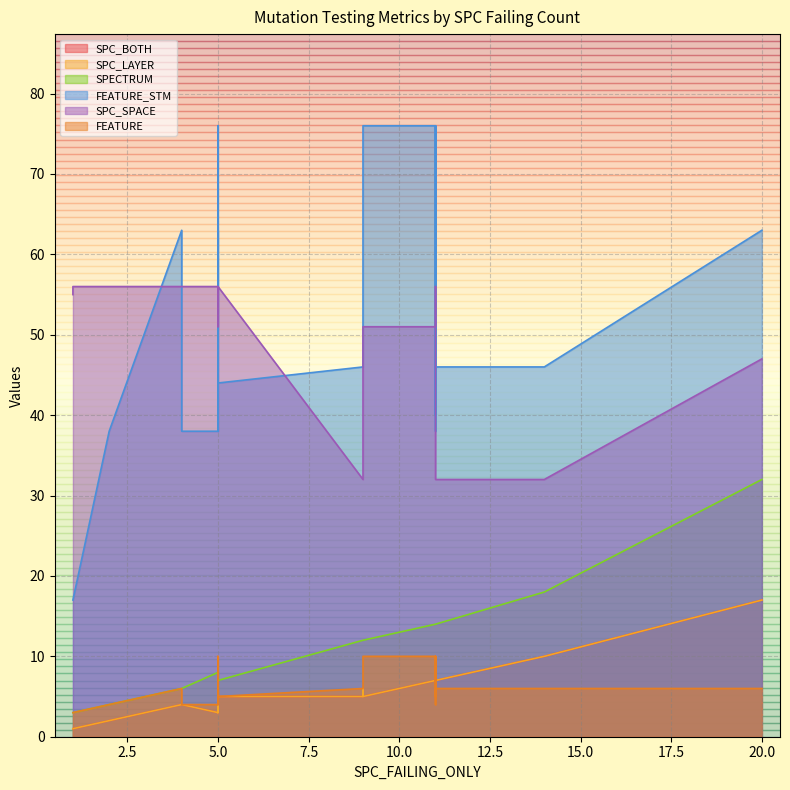

Which series changed the most between 5 and 20?

SPECTRUM